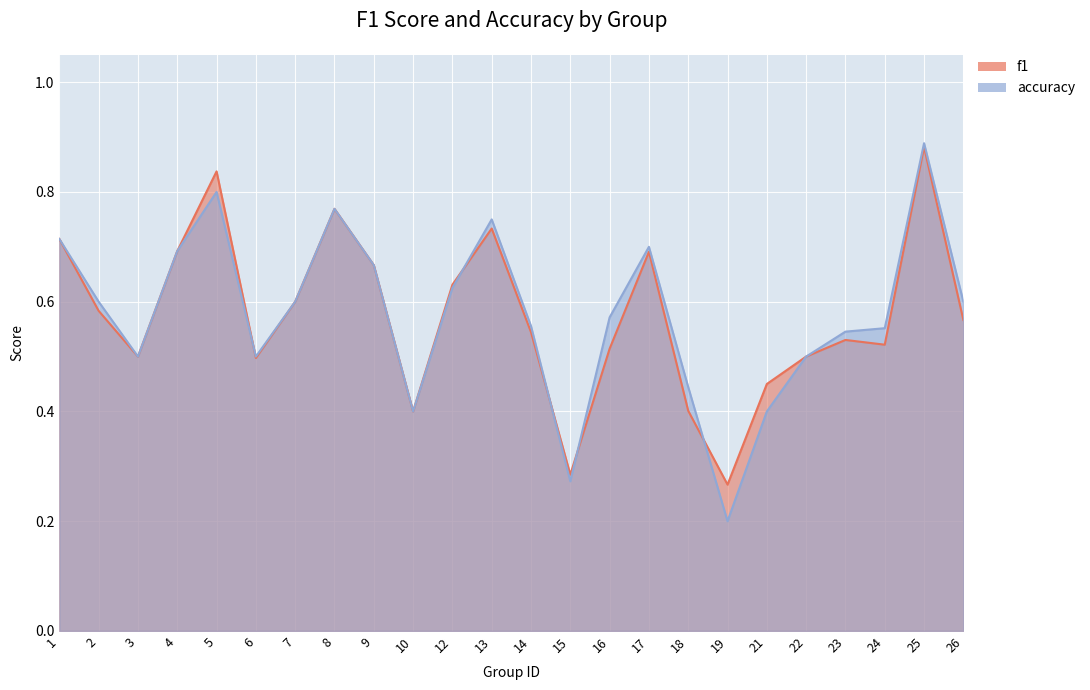

Is it true that accuracy equals 0.3 at 17?

False